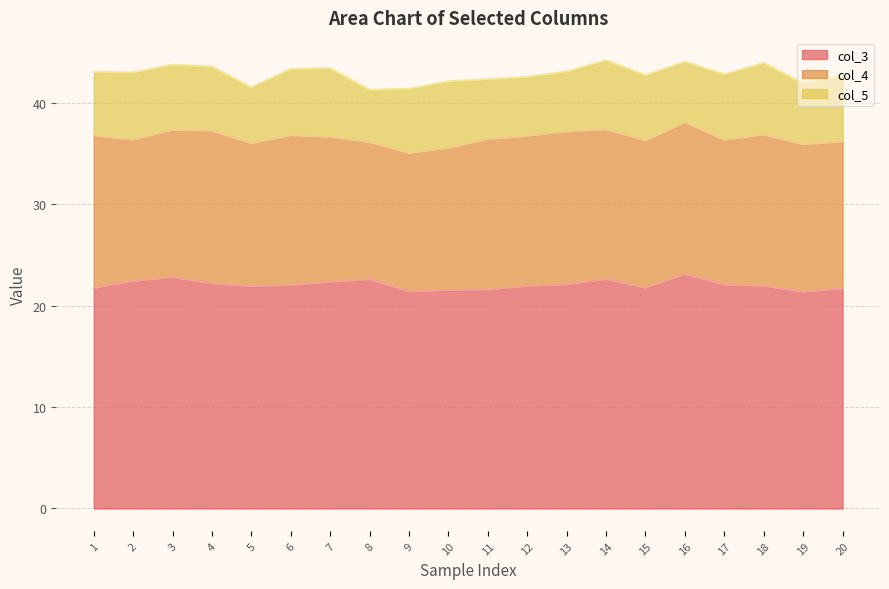

How many series are shown in this chart?

3